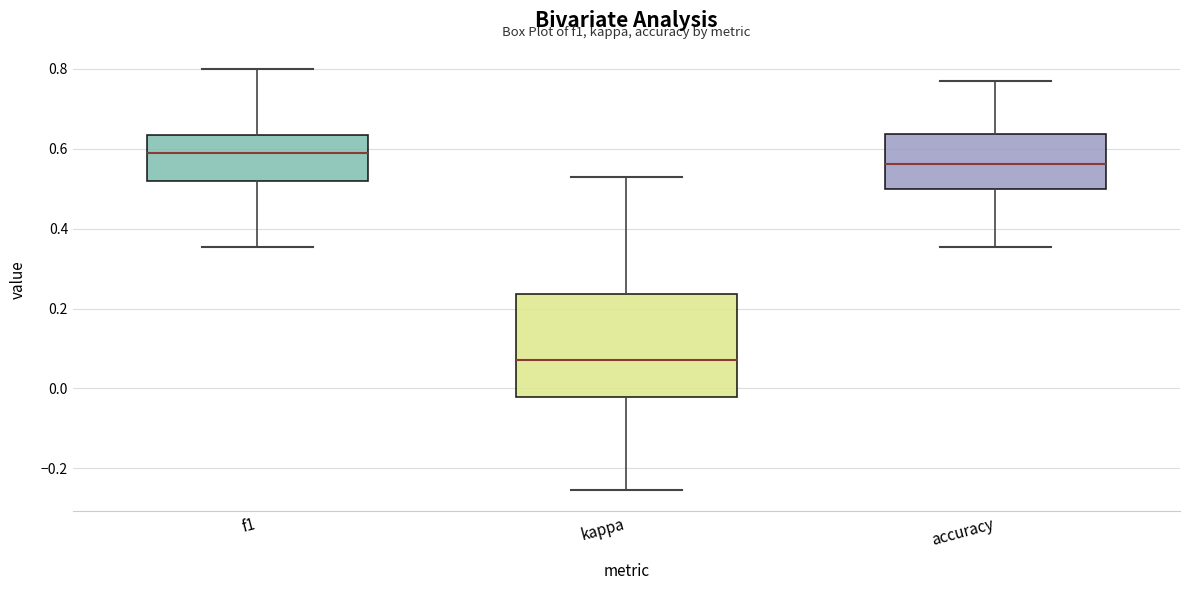

Reading left to right, transcribe this box plot: for each box, give where its median line is, the range the box spans, and where its two whiskers end, as read against the y-axis. The values are not printed on the chart, so give them approximately, as read against the axis.

f1: median 0.58, box 0.52 to 0.64, whiskers 0.36 to 0.80
kappa: median 0.08, box -0.02 to 0.24, whiskers -0.26 to 0.54
accuracy: median 0.56, box 0.50 to 0.64, whiskers 0.36 to 0.76